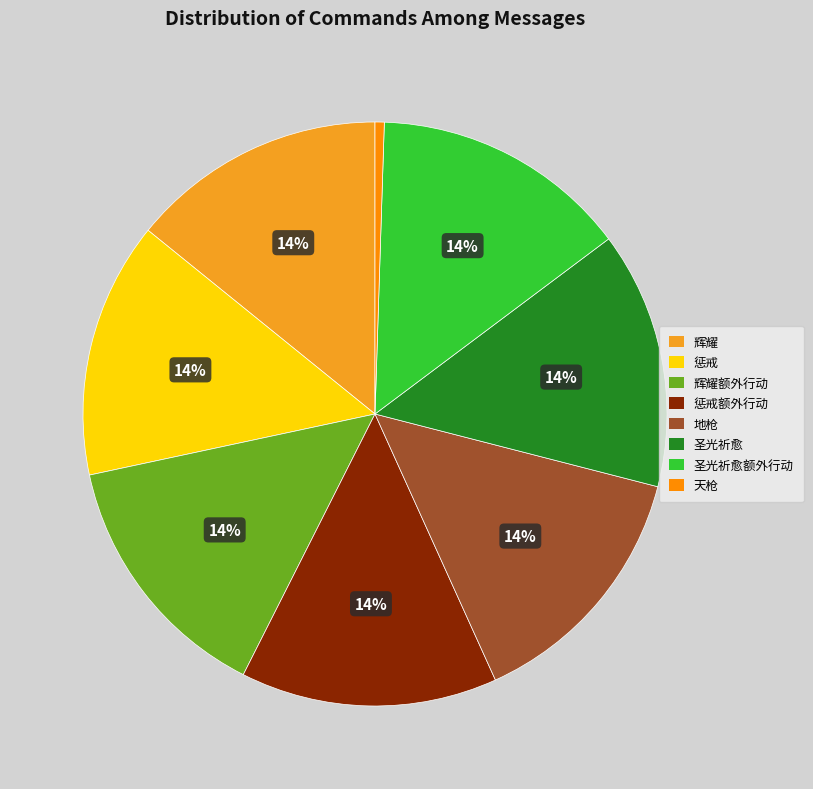

Does 圣光祈愈 account for over 50% of the chart?

No